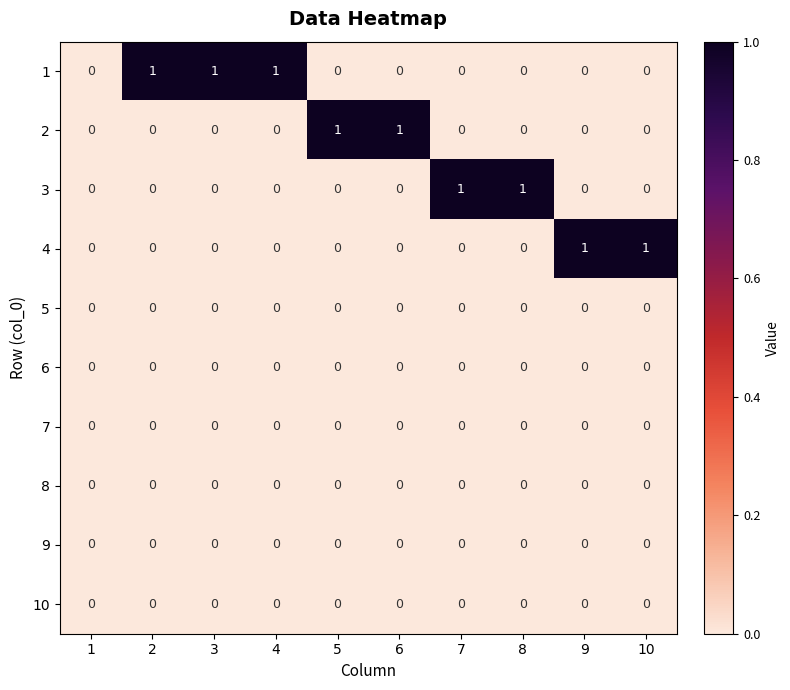

The value of 4 at 9 is 2. True or false?

False